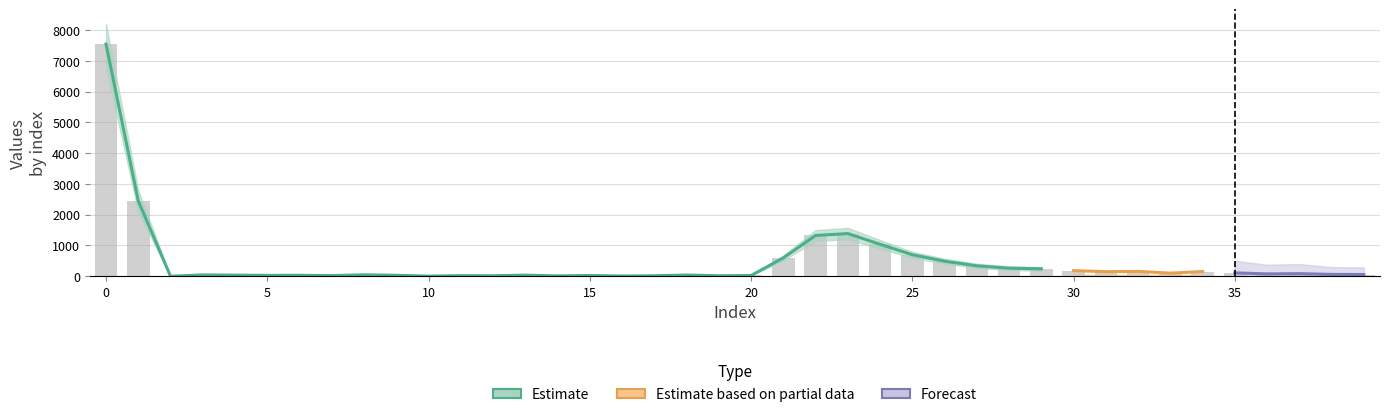

Rank the categories by value from highest to lowest.

0, 1, 23, 22, 24, 25, 21, 26, 27, 28, 29, 30, 32, 34, 31, 35, 33, 37, 36, 38, 39, 8, 3, 18, 4, 13, 6, 9, 5, 15, 20, 7, 11, 12, 17, 19, 14, 16, 10, 2